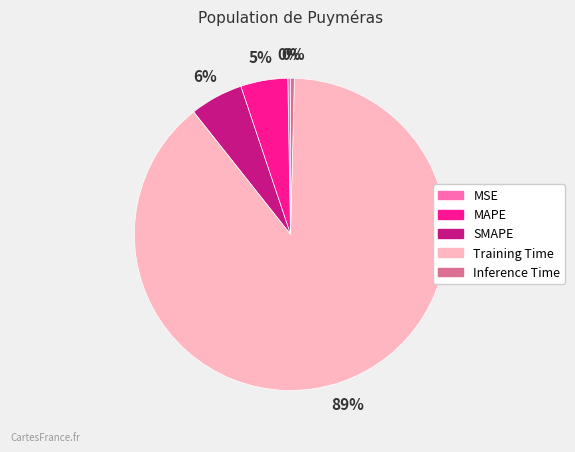

Is MSE the majority of the pie?

No